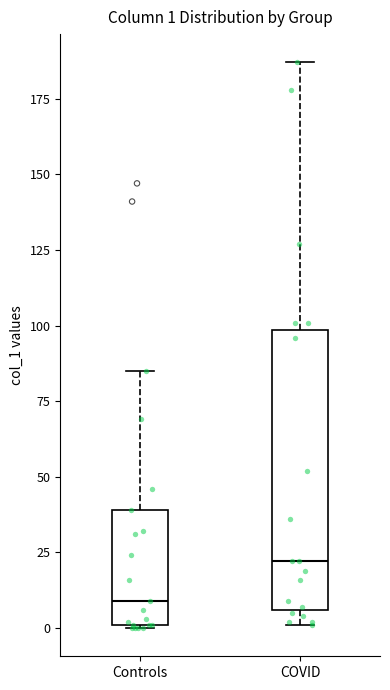

Comparing the boxes themselves (not the whiskers), which one is the tallest?

COVID